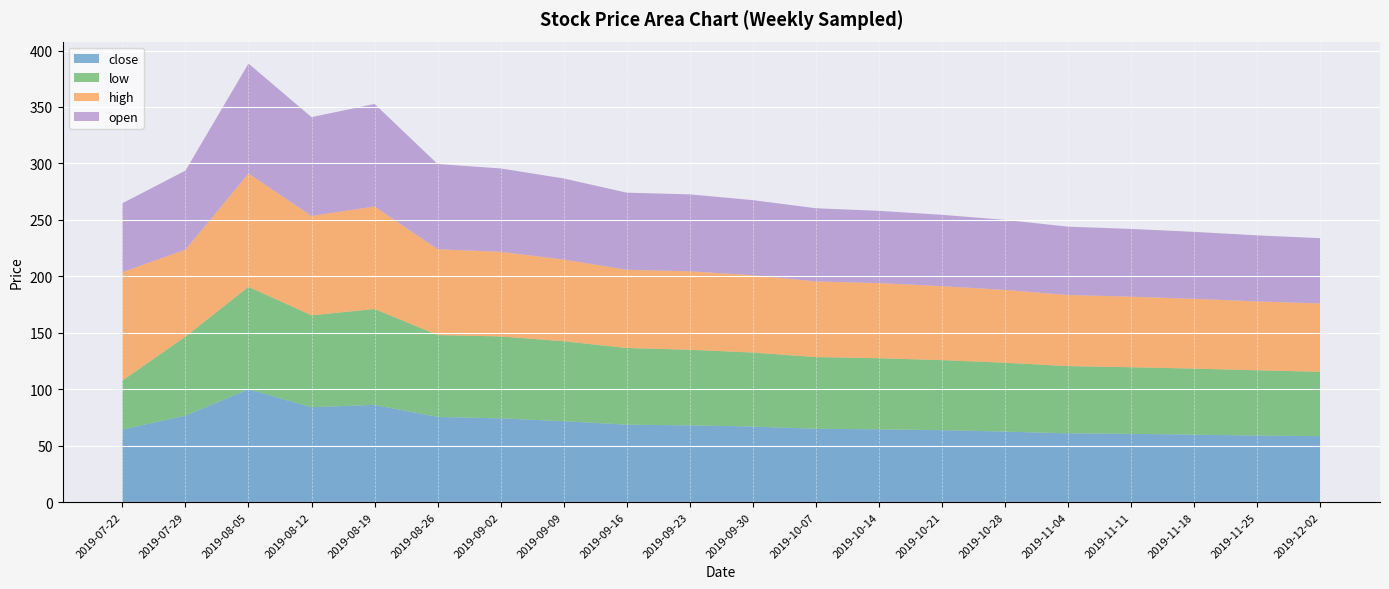

What position from the left is 2019-08-05?

3